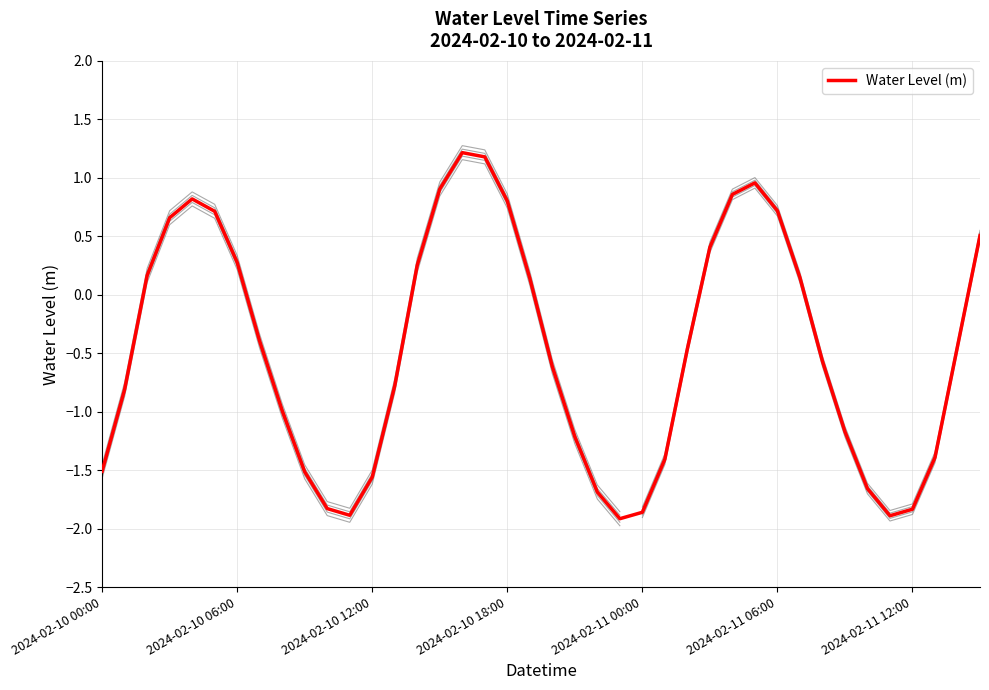

How many points are higher than both their immediate neighbors (excluding endpoints)?

3